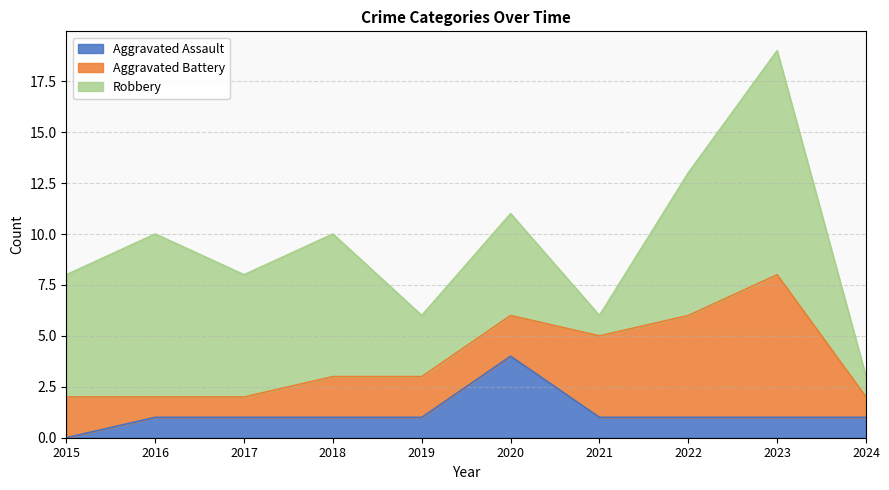

At which category does the chart reach its minimum across all series?

2015